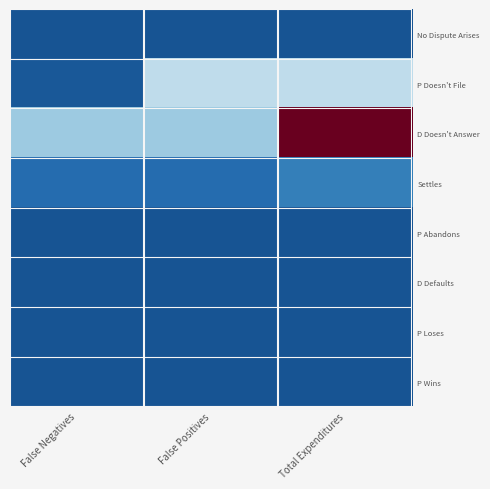

List the series in order of their peak value, highest first.

D Doesn't Answer, P Doesn't File, Settles, D Defaults, P Abandons, P Wins, No Dispute Arises, P Loses